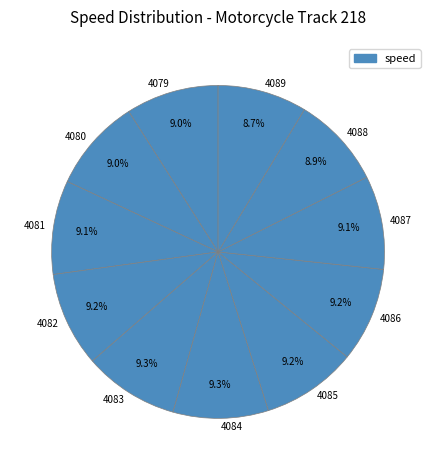

True or false: 4085 accounts for 1% of the total.

False